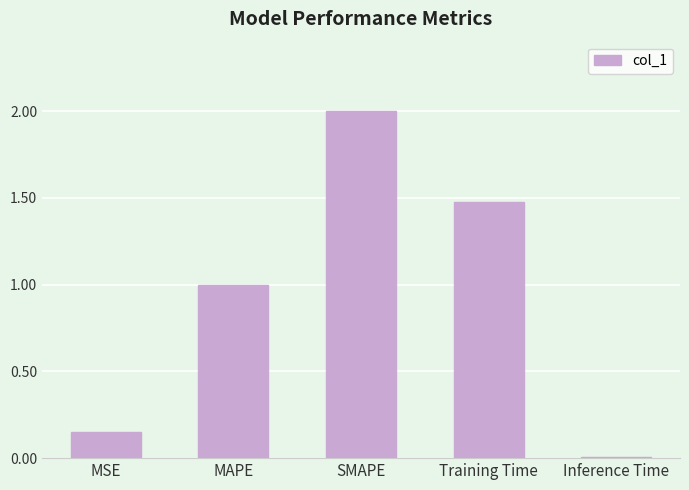

What is the sum of all values?

4.6